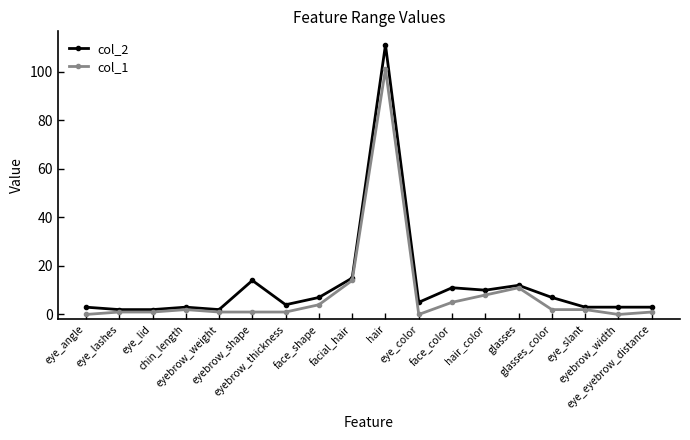

What is the label of the 7th point from the left?

eyebrow_thickness